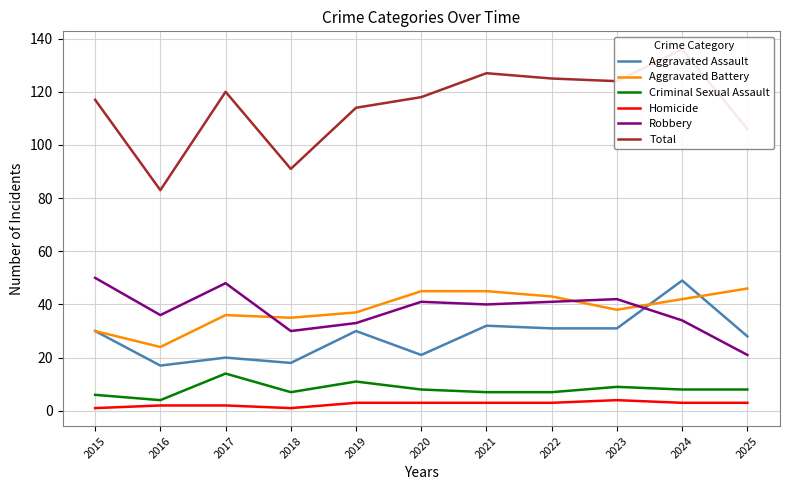

Where is Aggravated Battery nearest to the value 35?

2018